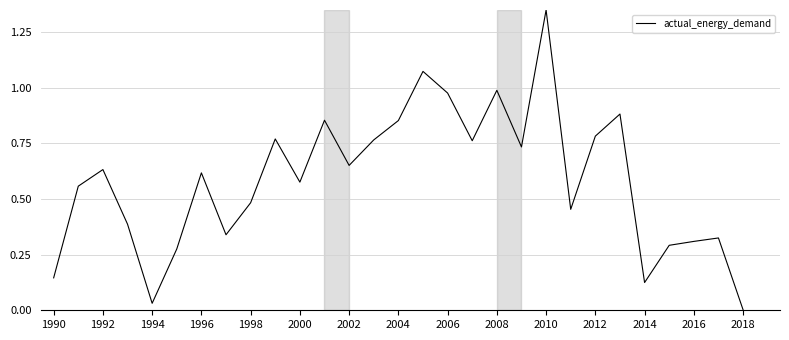

What is the difference between the maximum and minimum values?

1.3